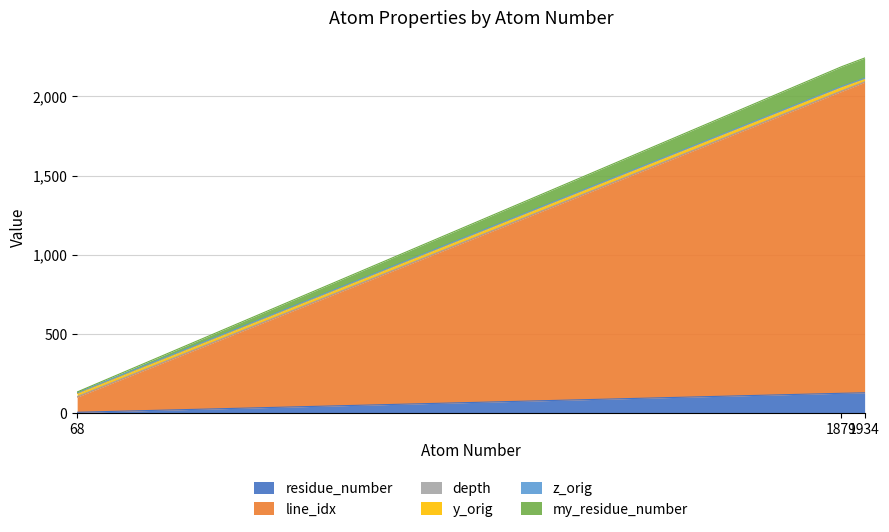

At which label is my_residue_number closest to 1117?

1879